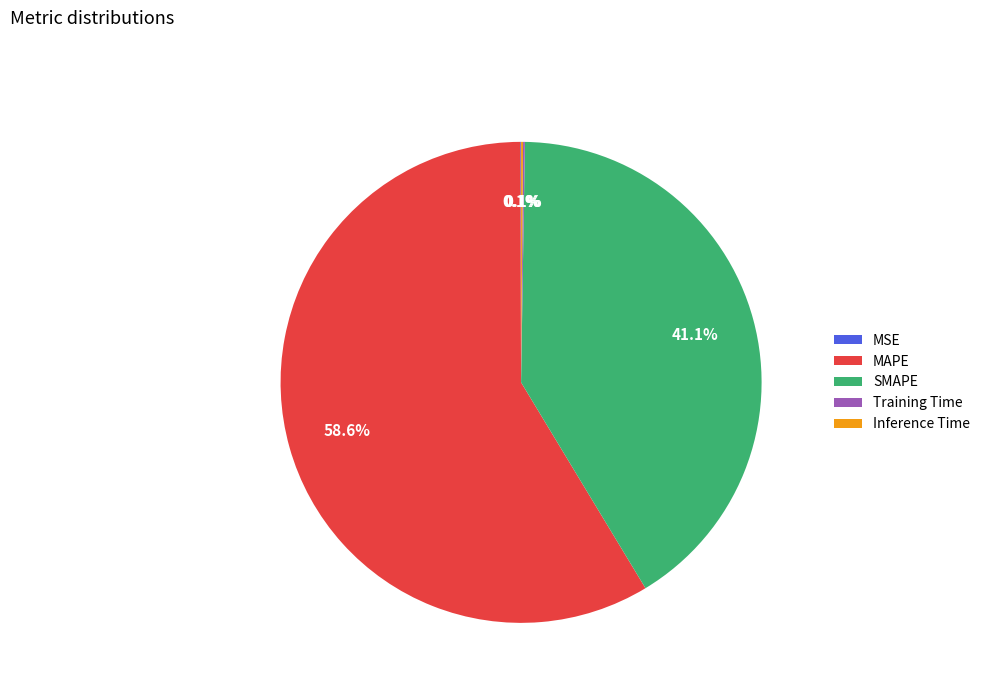

What portion of the pie excludes SMAPE?

58.9%